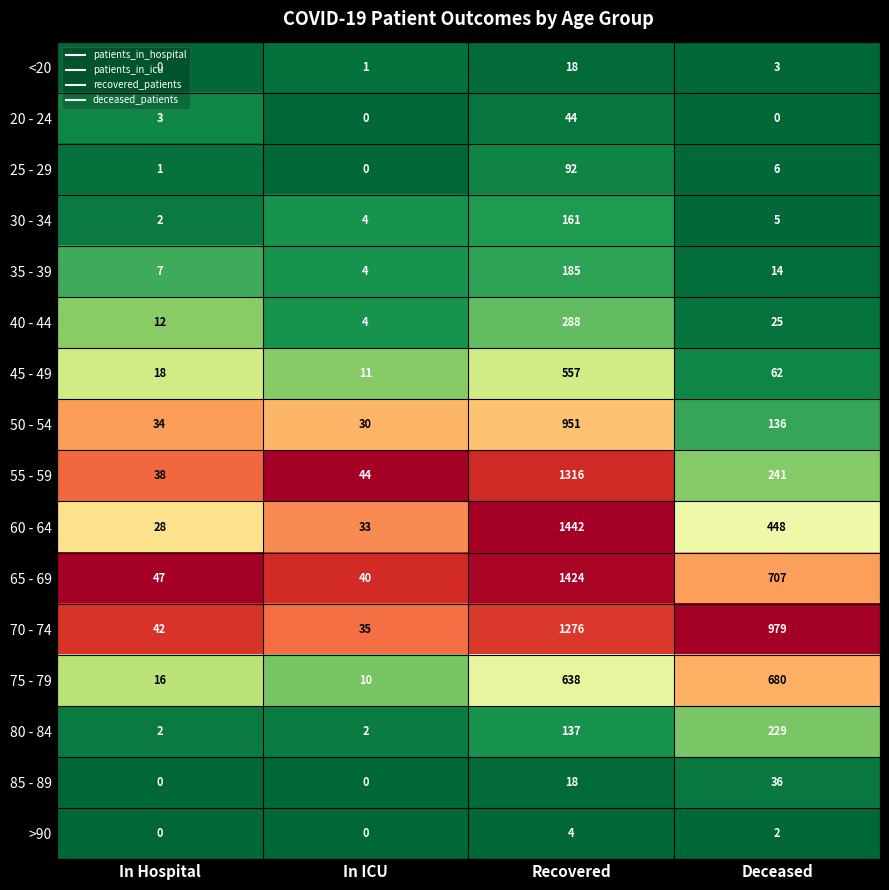

What is the maximum value shown in the chart?

1442